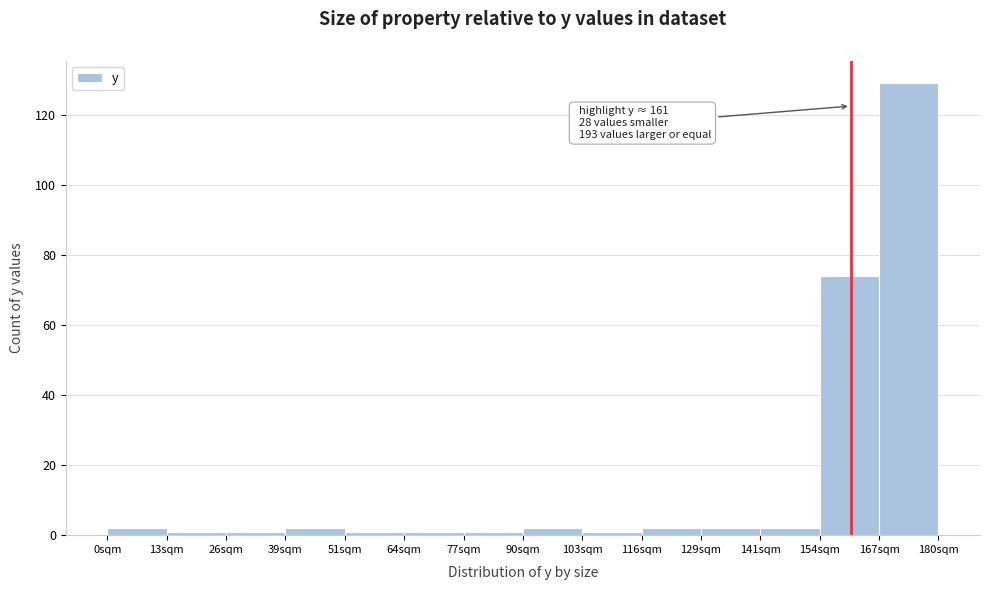

Over which range of the x-axis is the bar tallest?

168 to 180